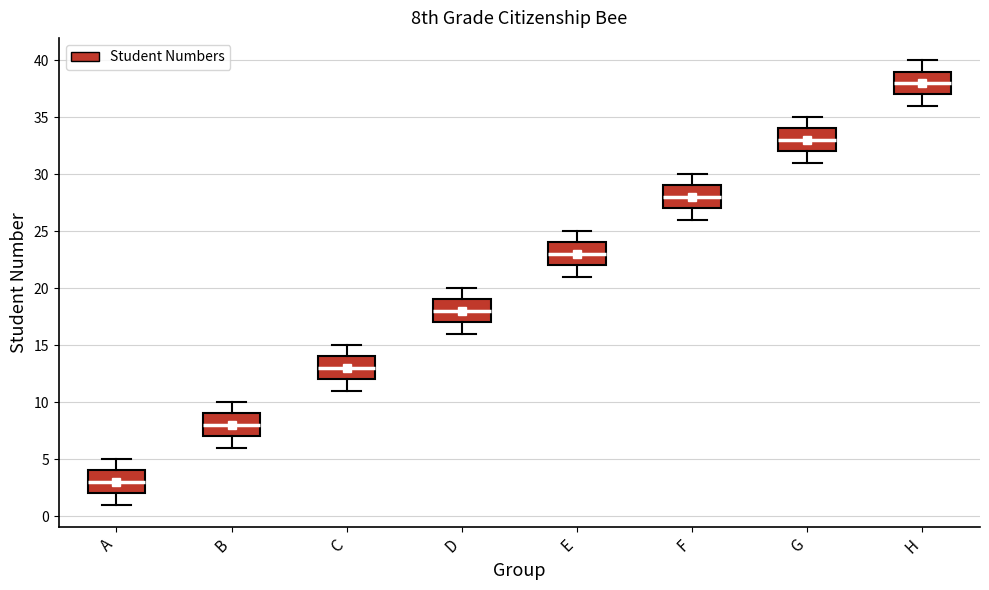

Reading left to right, read every box against the y-axis: the position of its median line, the range the box covers, and the ends of its whiskers. The values are not printed on the chart, so give them approximately, as read against the axis.

A: median 3, box 2 to 4, whiskers 1 to 5
B: median 8, box 7 to 9, whiskers 6 to 10
C: median 13, box 12 to 14, whiskers 11 to 15
D: median 18, box 17 to 19, whiskers 16 to 20
E: median 23, box 22 to 24, whiskers 21 to 25
F: median 28, box 27 to 29, whiskers 26 to 30
G: median 33, box 32 to 34, whiskers 31 to 35
H: median 38, box 37 to 39, whiskers 36 to 40